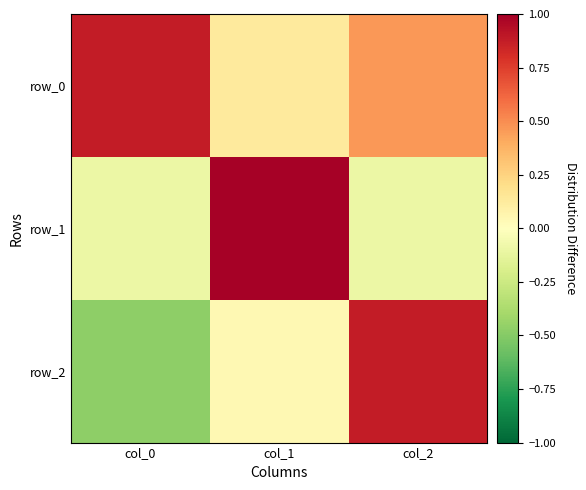

Which series changed the most between col_0 and col_1?

row_1